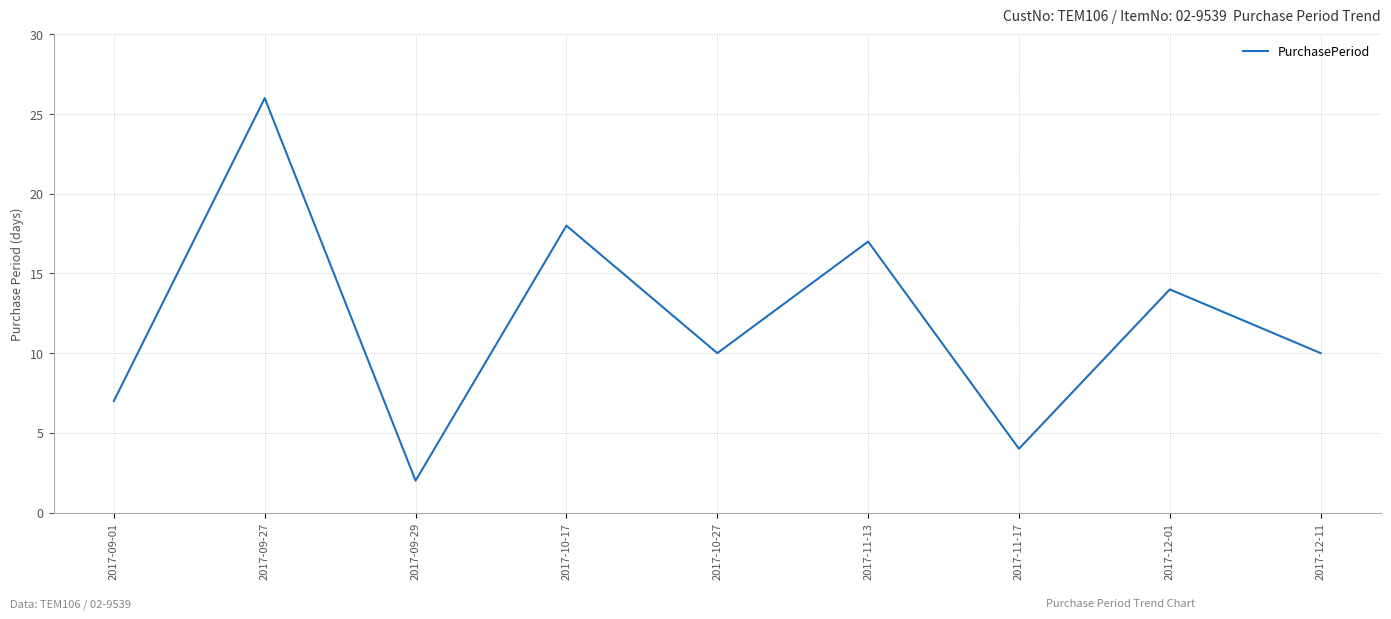

At which label is the value closest to 14?

2017-12-01